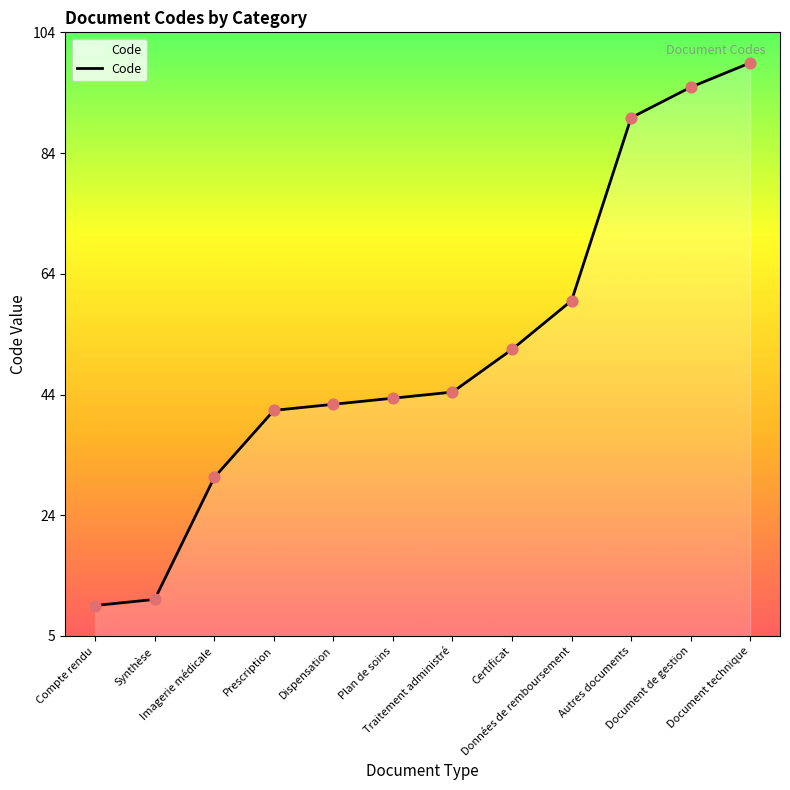

What is the change in value from Dispensation to Données de remboursement?

+17